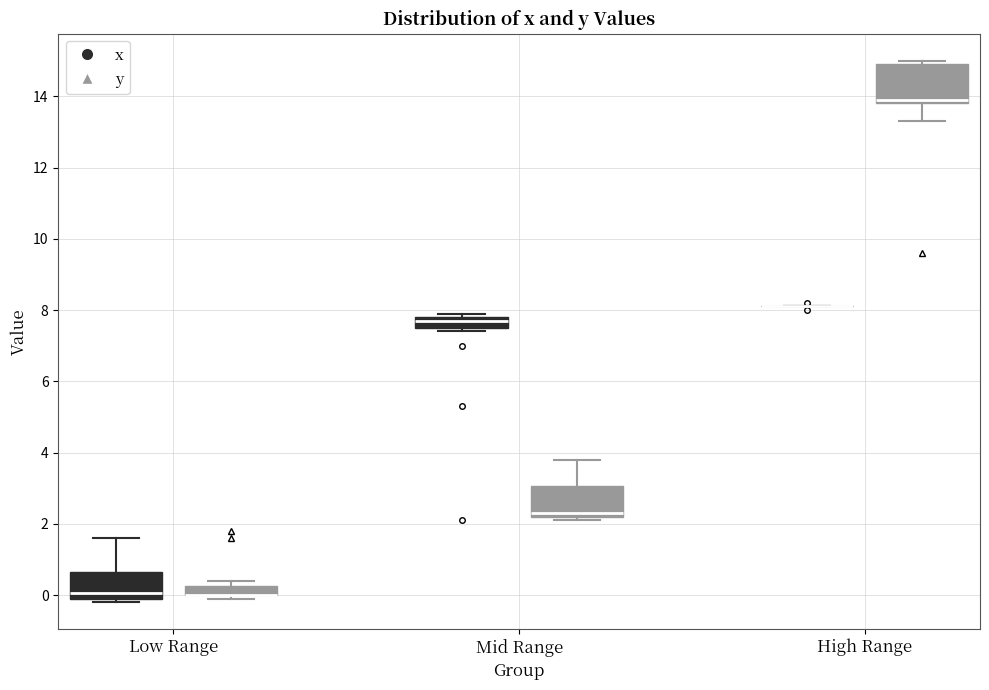

Where does the median line of the box for High Range (y) sit on the y-axis? The values are not printed on the chart, so give them approximately, as read against the axis.

14.0